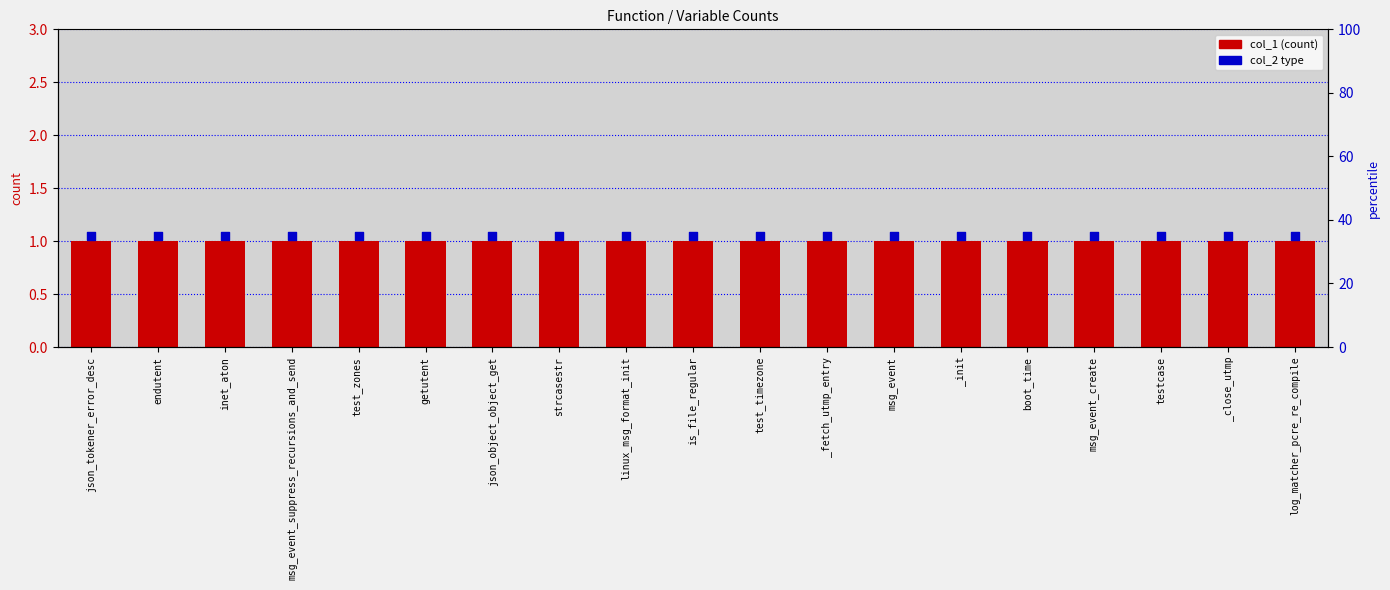

Is the value of col_2 (function/variable) at msg_event_create greater than the value of col_1 at test_zones?

Yes